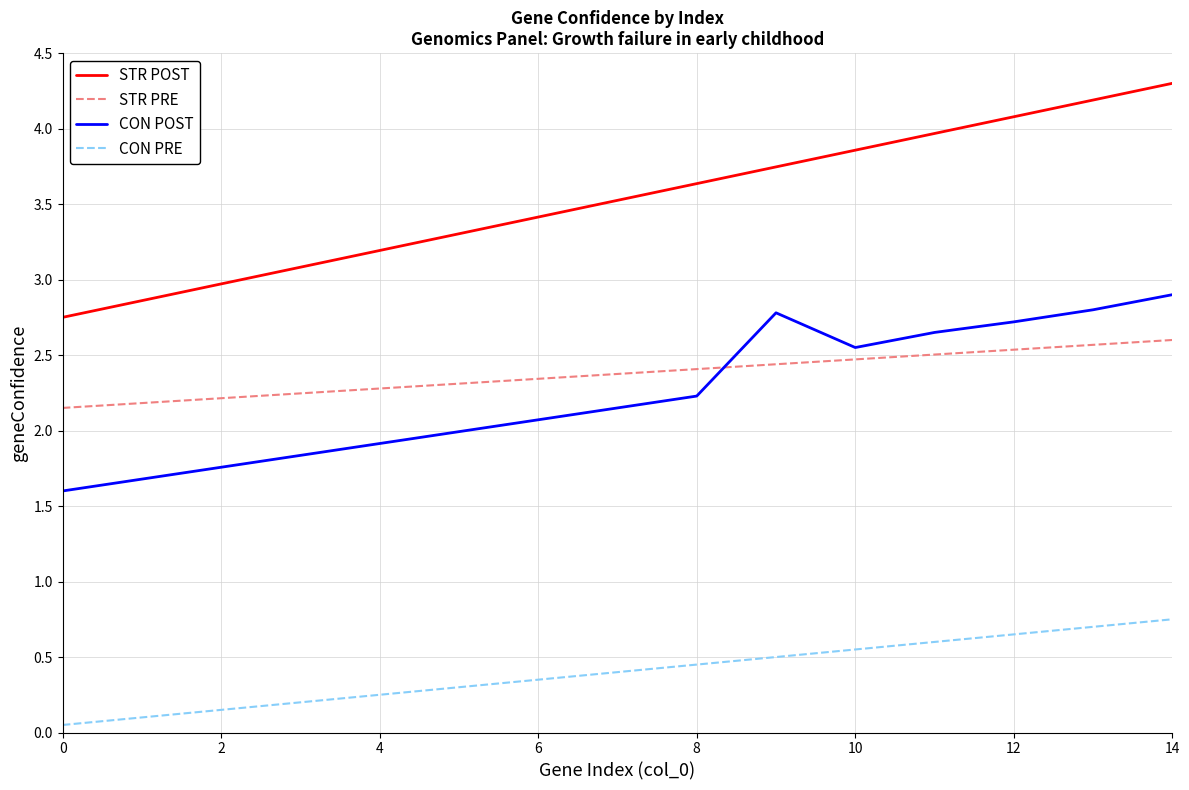

Which series has the largest range (max minus min)?

STR POST